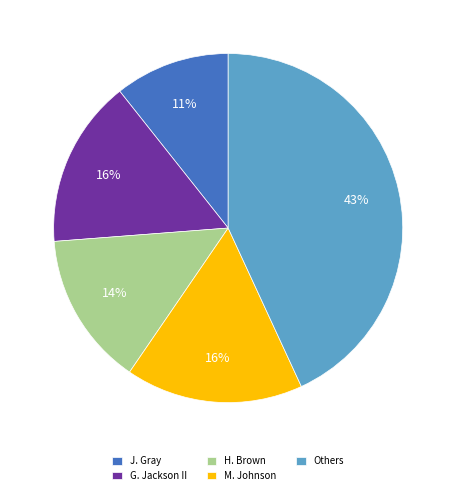

To the nearest percent, what is the combined percentage of J. Gray and M. Johnson?

27%